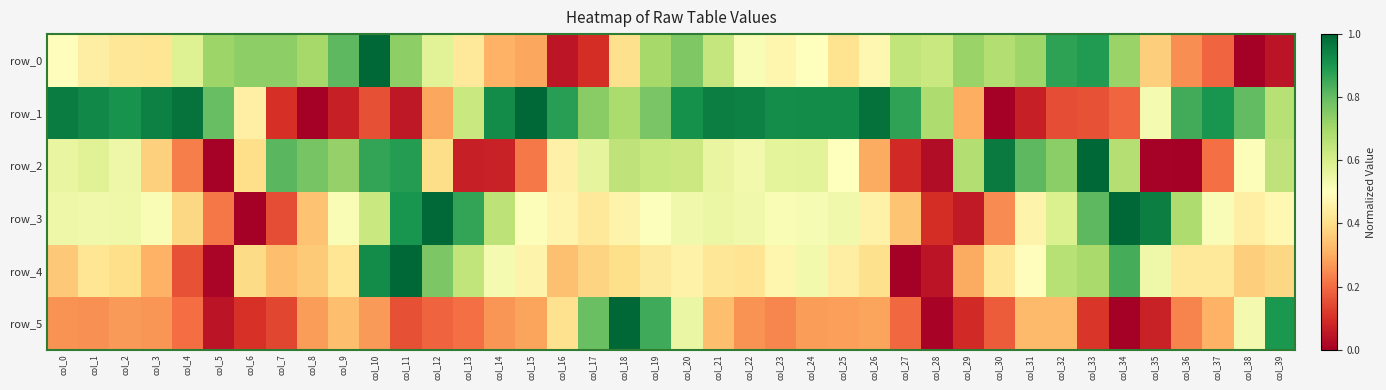

List the labels in order of row_0 value, smallest first.

col_38, col_39, col_16, col_17, col_37, col_36, col_15, col_14, col_35, col_18, col_25, col_3, col_2, col_13, col_1, col_23, col_26, col_0, col_24, col_22, col_12, col_4, col_28, col_21, col_27, col_30, col_19, col_8, col_31, col_5, col_29, col_34, col_7, col_6, col_11, col_20, col_9, col_32, col_33, col_10